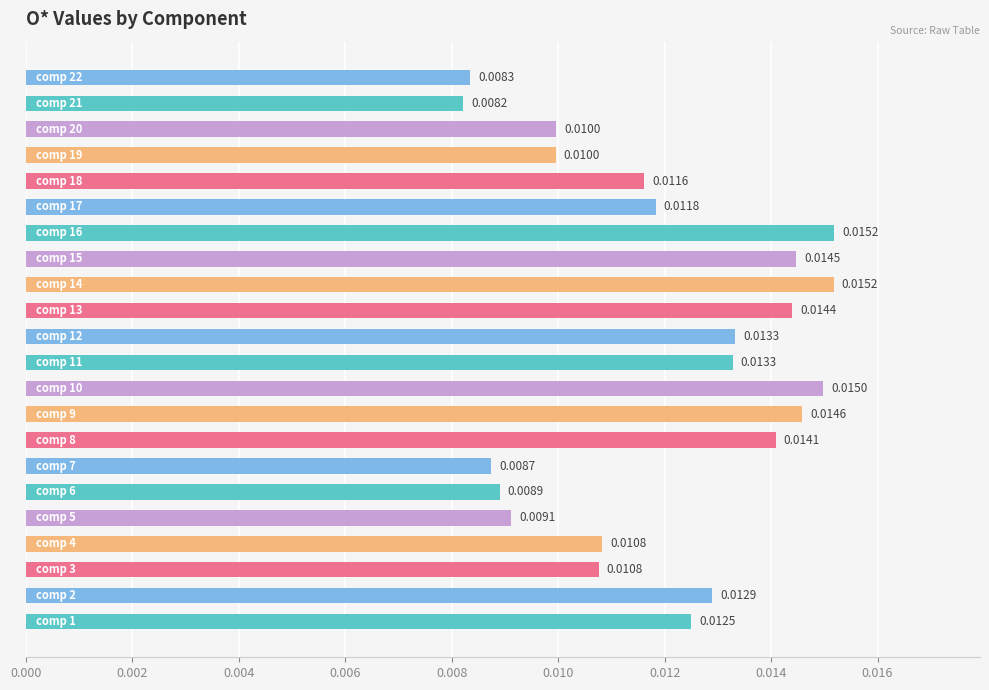

What is the sum of all values?

0.3